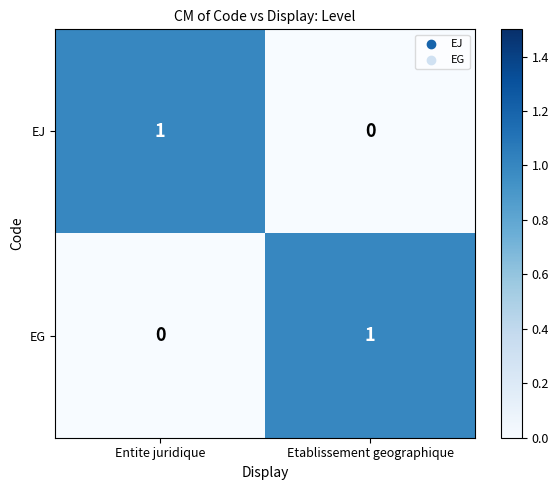

What is the spread (max minus min) of values at Entite juridique?

1